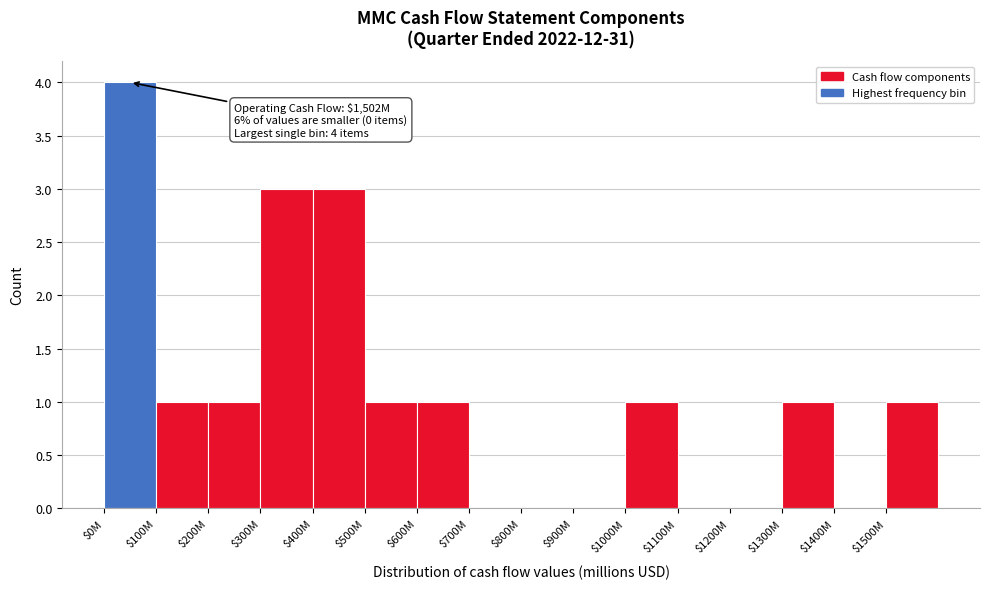

What is the sum of all values?

17